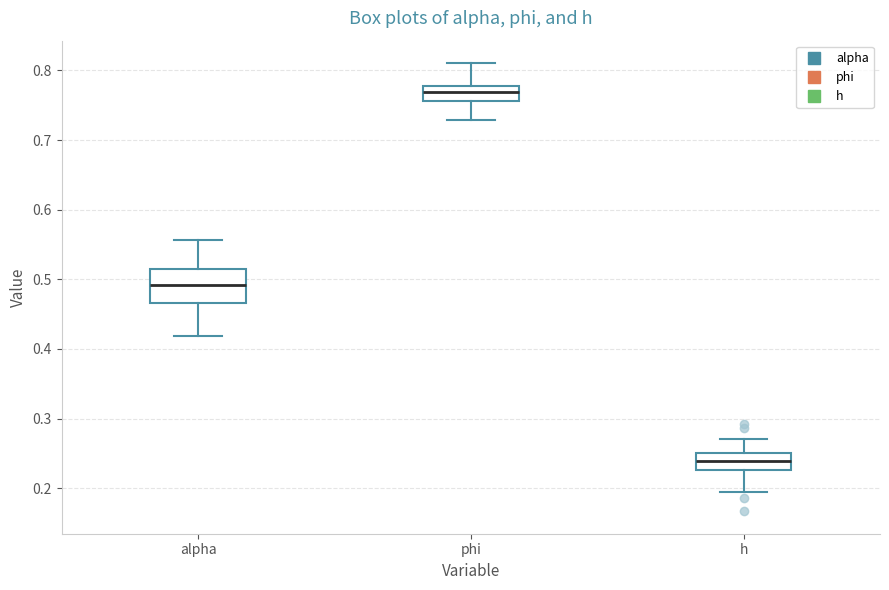

Reading left to right, read every box against the y-axis: the position of its median line, the range the box covers, and the ends of its whiskers. The values are not printed on the chart, so give them approximately, as read against the axis.

alpha: median 0.49, box 0.47 to 0.52, whiskers 0.42 to 0.56
phi: median 0.77, box 0.76 to 0.78, whiskers 0.73 to 0.81
h: median 0.24, box 0.23 to 0.25, whiskers 0.20 to 0.27